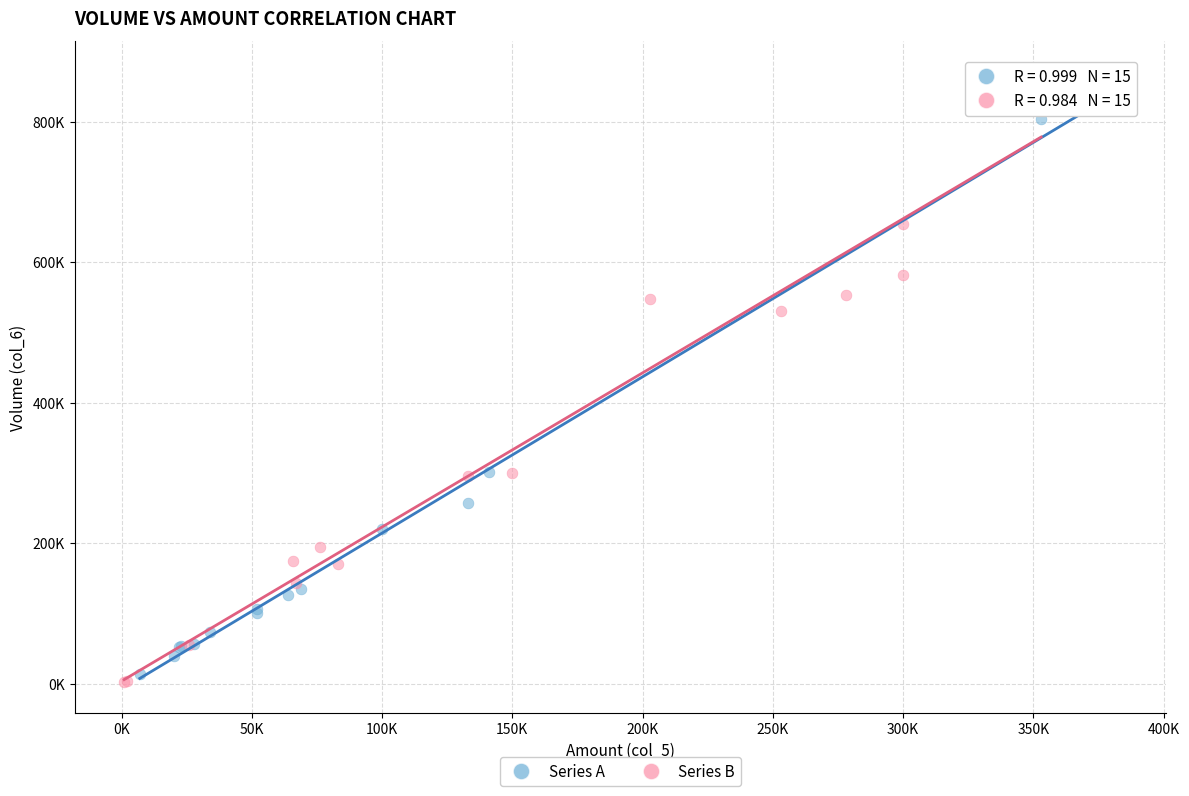

What are all the series names shown in the legend?

Series A, Series B